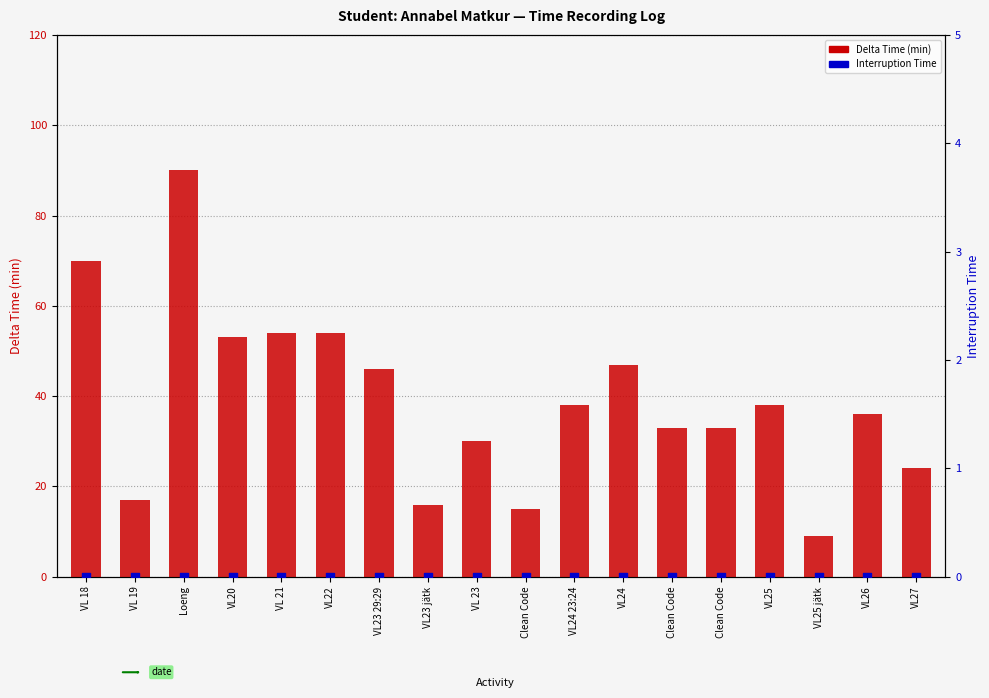

Which series reaches the minimum Y coordinate?

Interruption Time